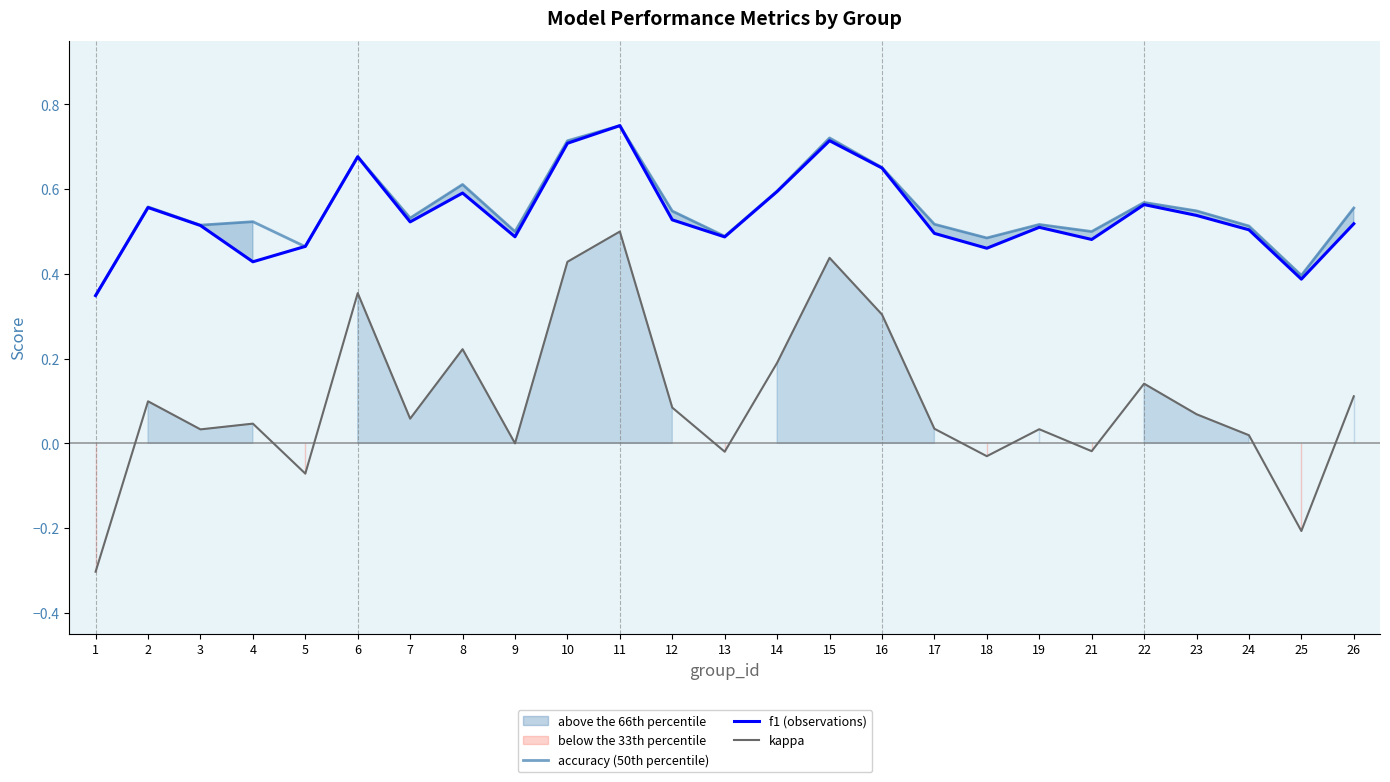

Between 4 and 5, which series saw the biggest shift?

kappa